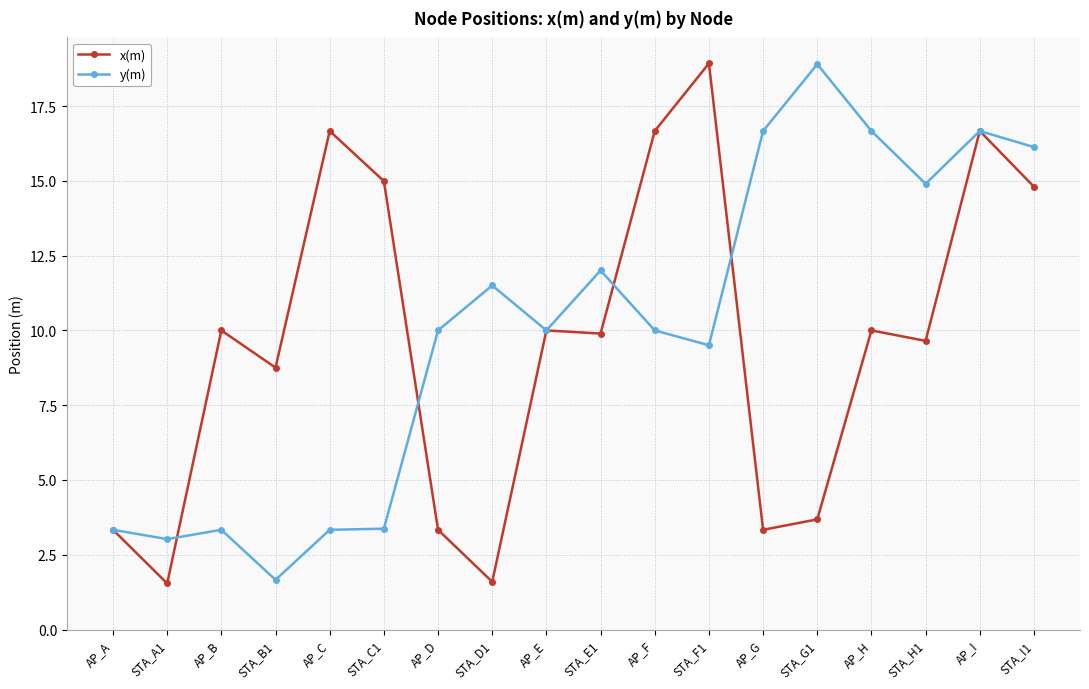

At which label does y(m) reach its peak?

STA_G1